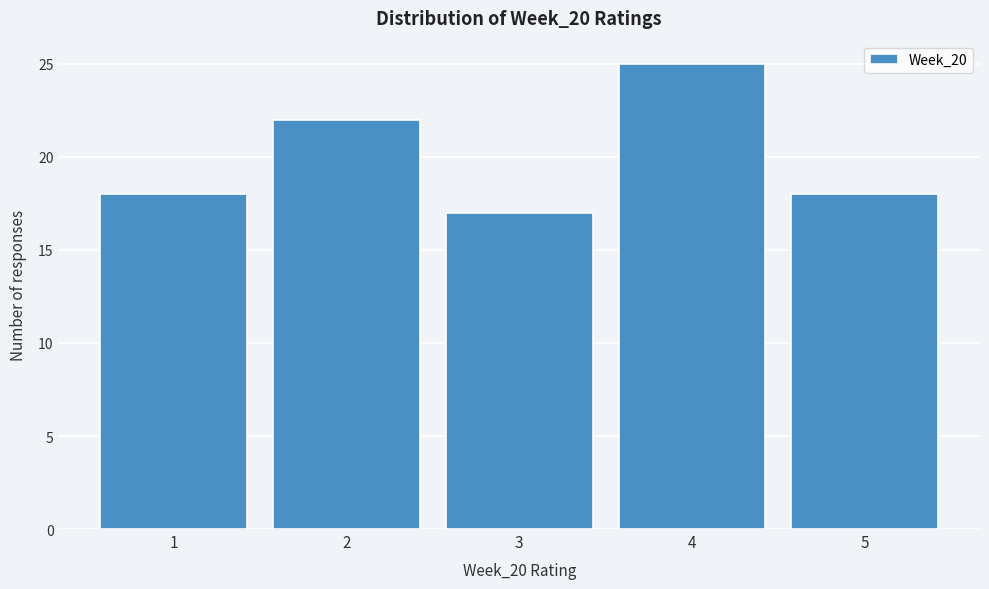

How tall is the bar that spans 0.5 to 1.5 on the x-axis? The values are not printed on the chart, so give them approximately, as read against the axis.

18